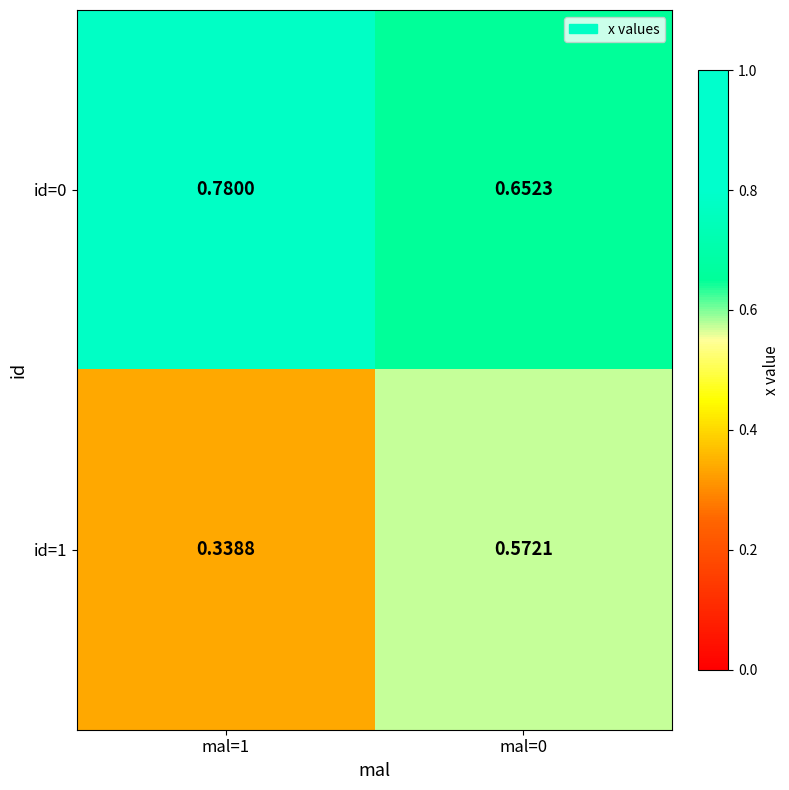

Which category has the lowest value across all series?

mal=1